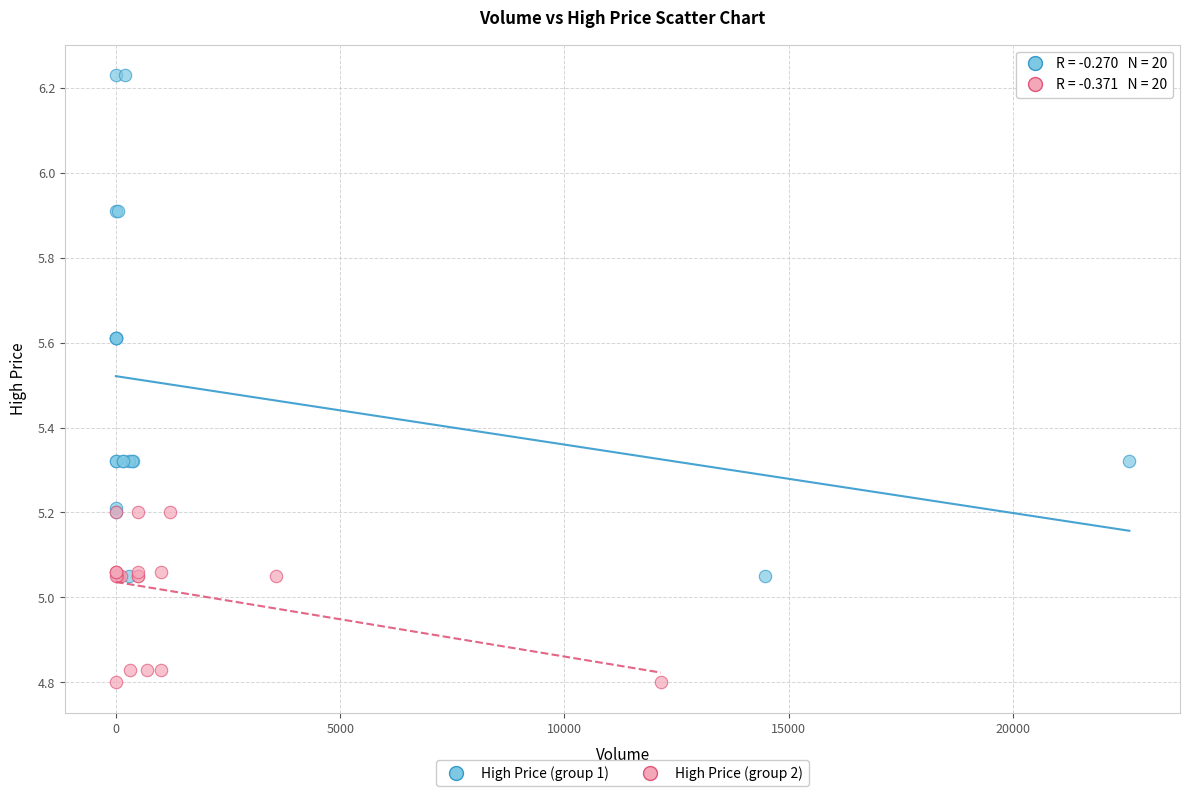

Which series has the widest spread of Y values?

High Price (group 1)